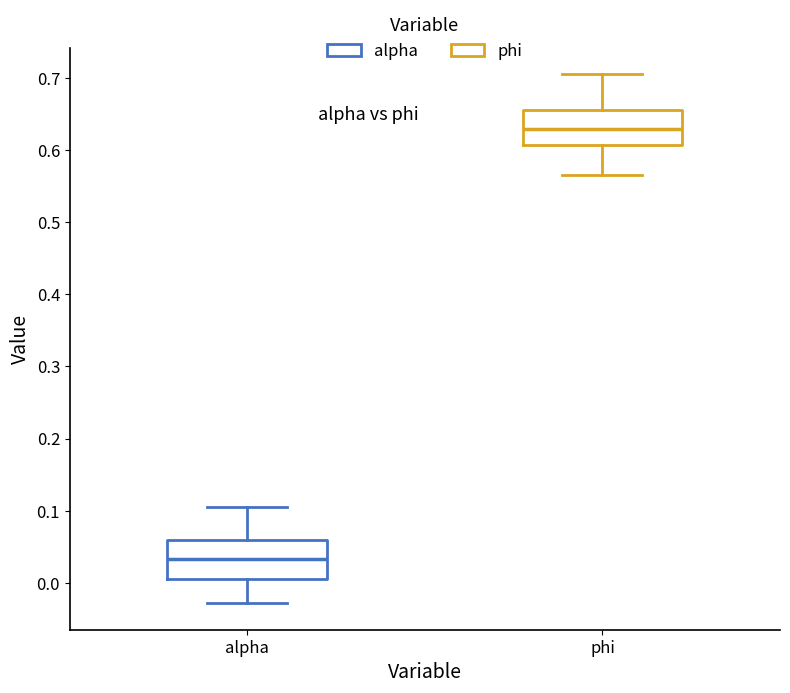

Reading left to right, read every box against the y-axis: the position of its median line, the range the box covers, and the ends of its whiskers. The values are not printed on the chart, so give them approximately, as read against the axis.

alpha: median 0.03, box 0.01 to 0.06, whiskers -0.03 to 0.11
phi: median 0.63, box 0.61 to 0.66, whiskers 0.57 to 0.70